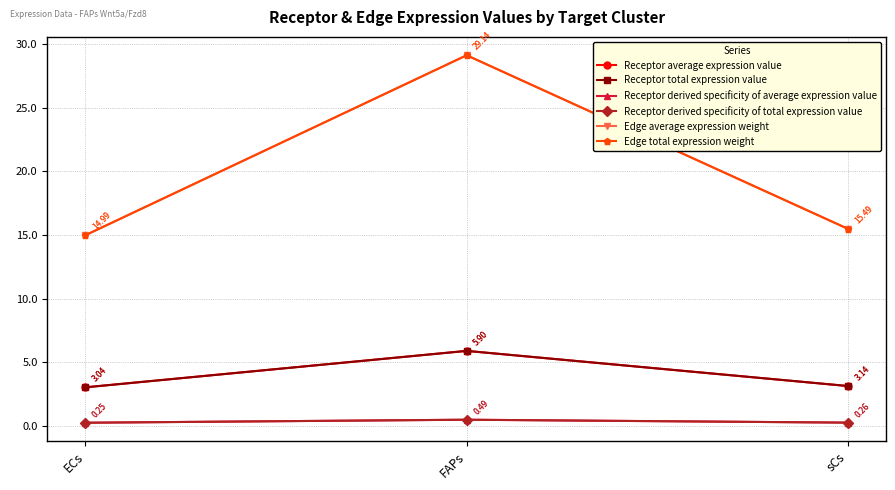

The value of Edge average expression weight at sCs is 6.8. True or false?

False